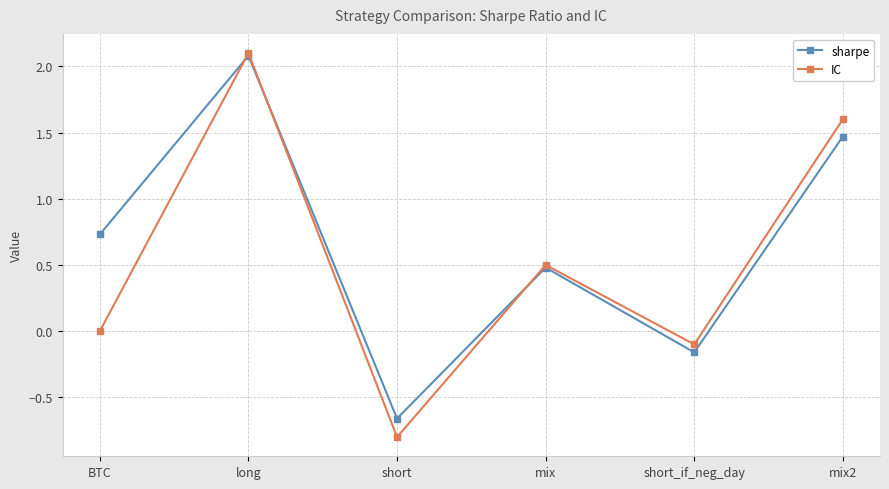

How many negative values does the sharpe series have?

2